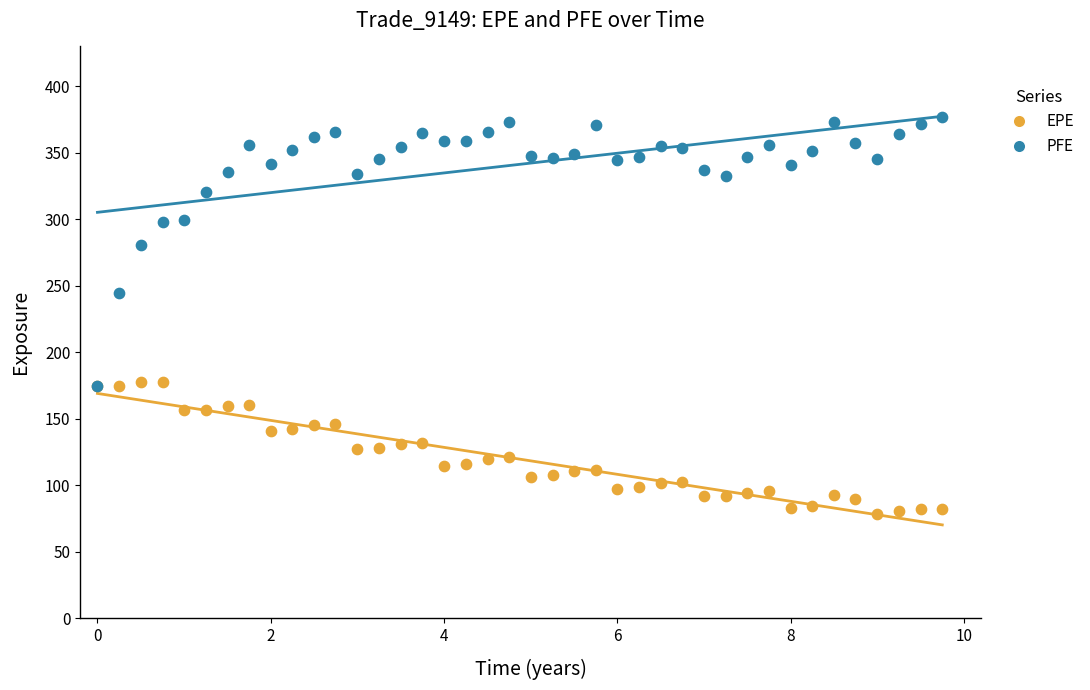

Across all series, what Y value is closest to 227?

244.2